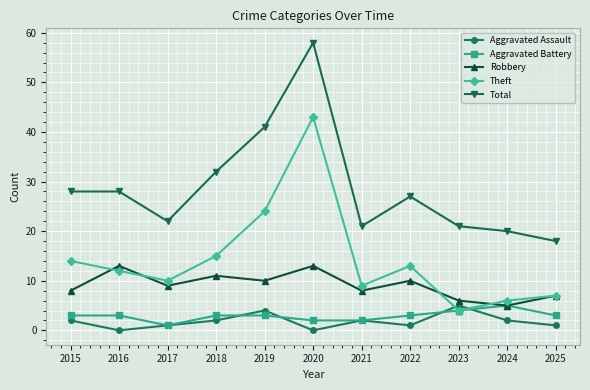

What is the difference between the highest and lowest values at 2023?

17